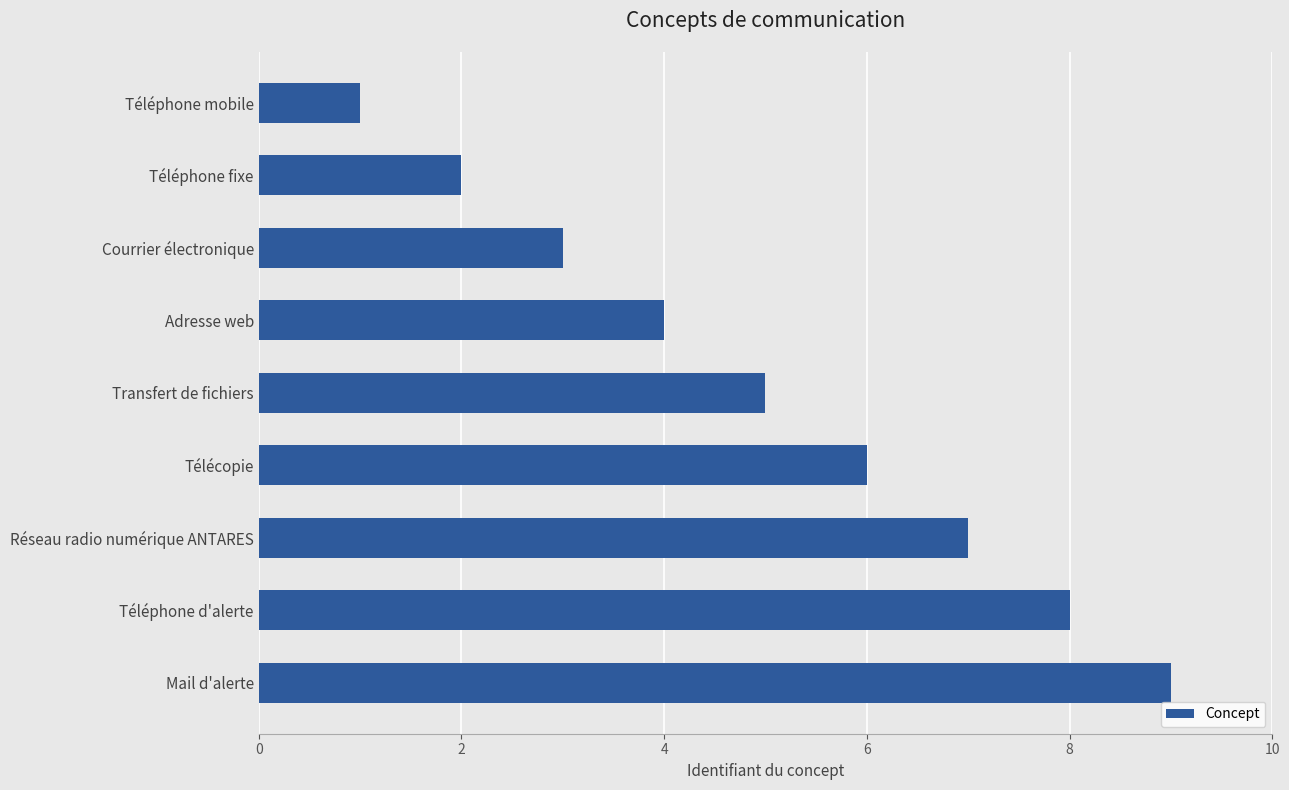

List the labels in order of value, largest first.

Mail d'alerte, Téléphone d'alerte, Réseau radio numérique ANTARES, Télécopie, Transfert de fichiers, Adresse web, Courrier électronique, Téléphone fixe, Téléphone mobile